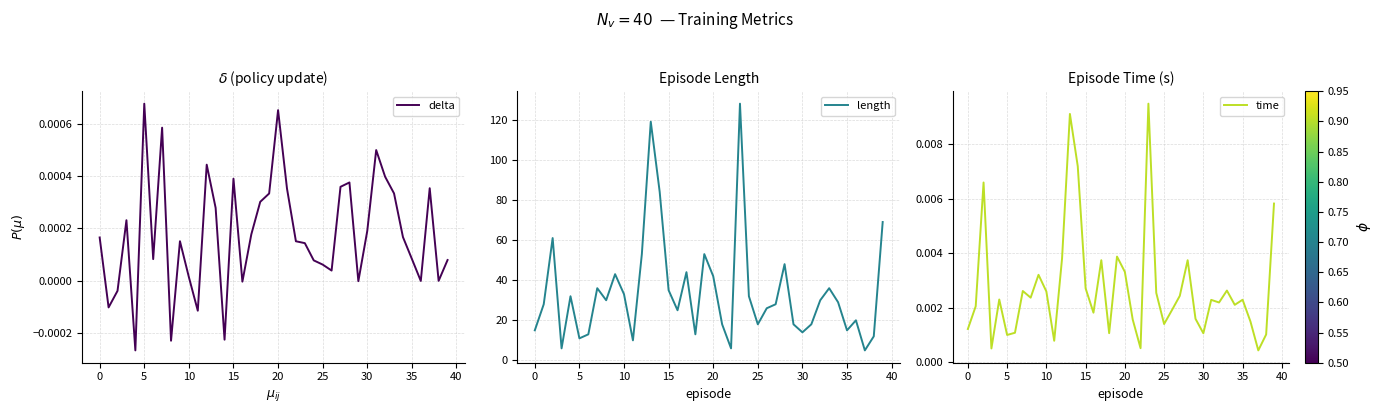

Which label corresponds to the largest value in the chart?

23